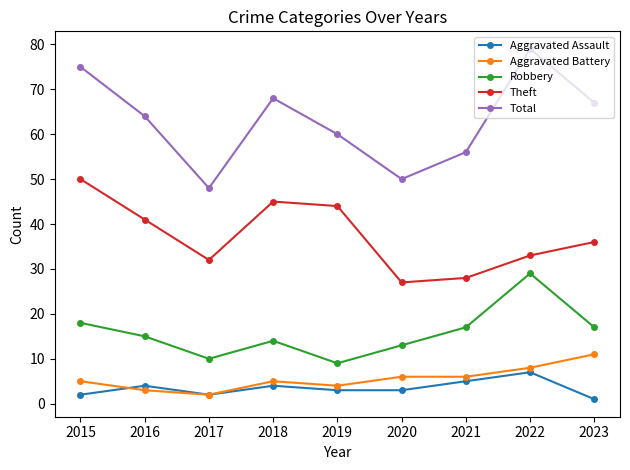

Reading left to right, list all the values displayed in this chart.

Aggravated Assault: 2	4	2	4	3	3	5	7	1
Aggravated Battery: 5	3	2	5	4	6	6	8	11
Robbery: 18	15	10	14	9	13	17	29	17
Theft: 50	41	32	45	44	27	28	33	36
Total: 75	64	48	68	60	50	56	79	67